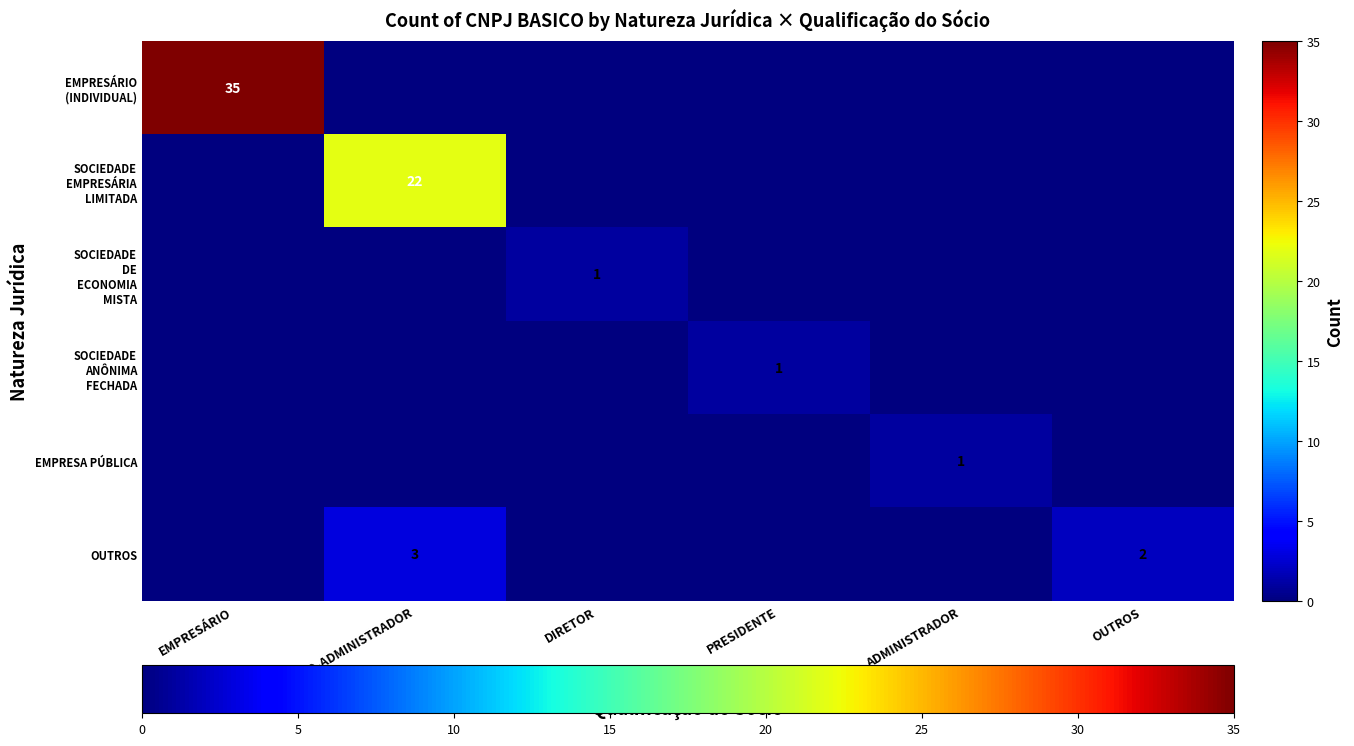

What is the maximum value shown in the chart?

35